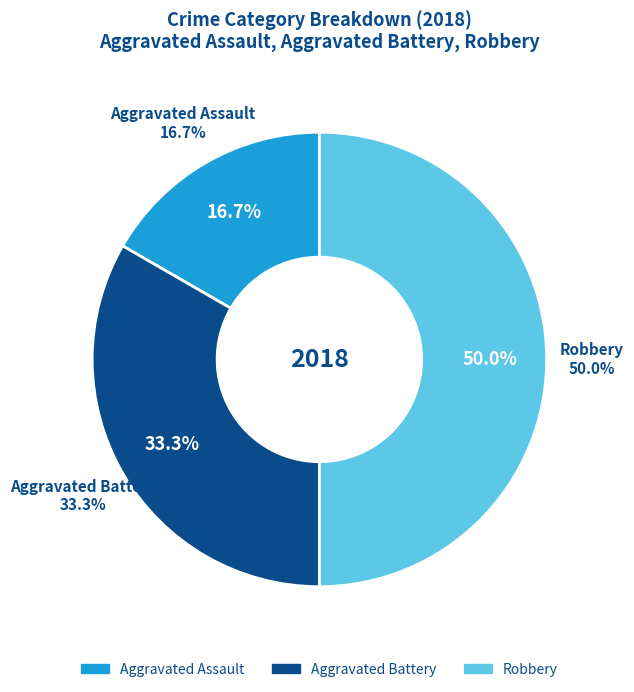

The Robbery slice represents 50% of the pie. True or false?

True